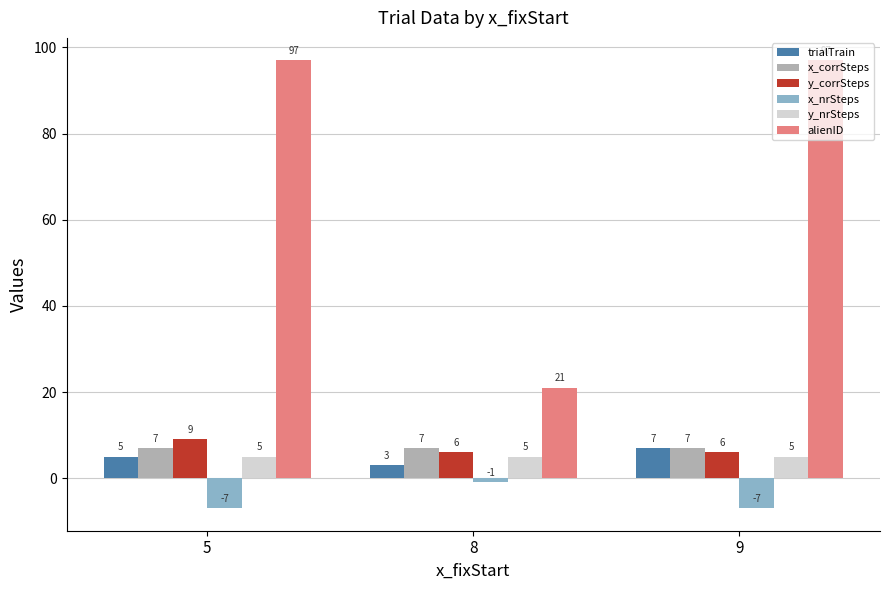

What is the value of the alienID bar at the 3rd from the left?

97